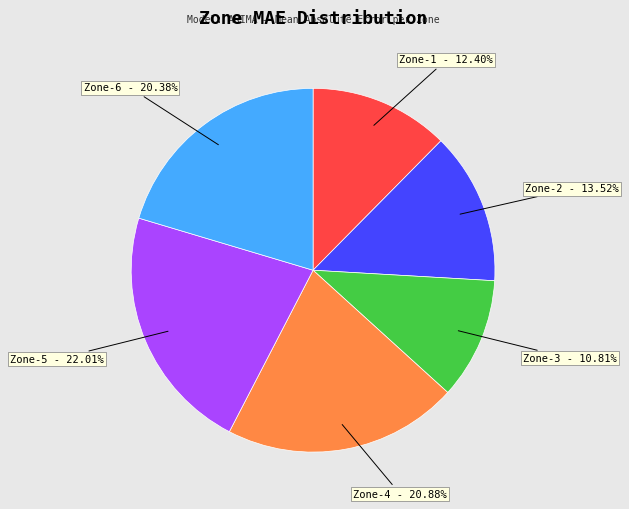

How many slices are in this pie chart?

6